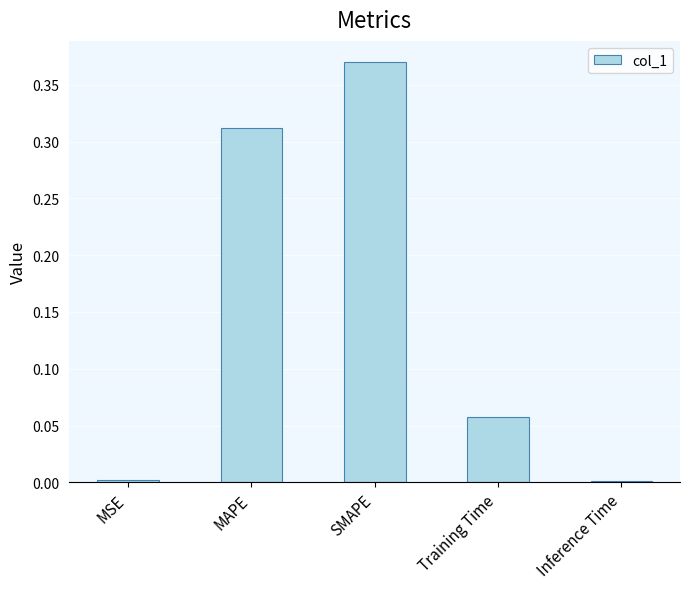

What is the sum of all values?

0.7